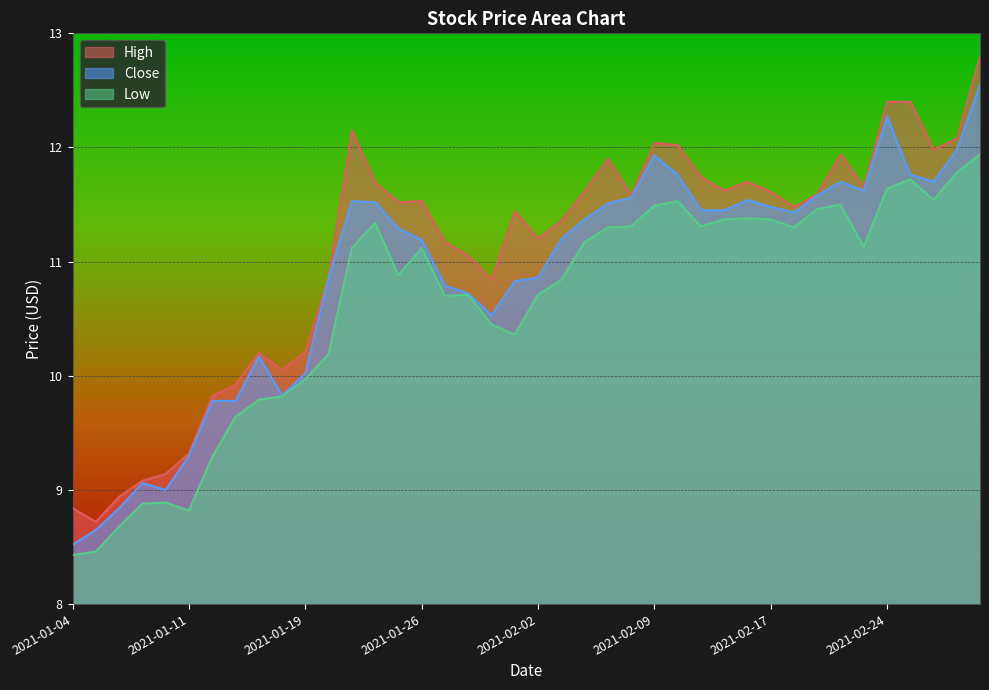

Is the value of High at 2021-01-21 greater than the value of Close at 2021-02-09?

Yes